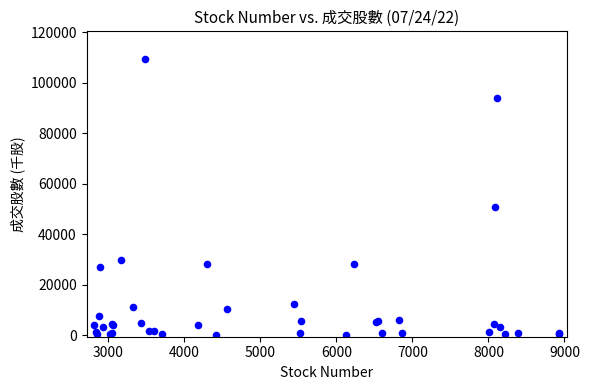

What Y value in the scatter plot is closest to 54816?

50882.0